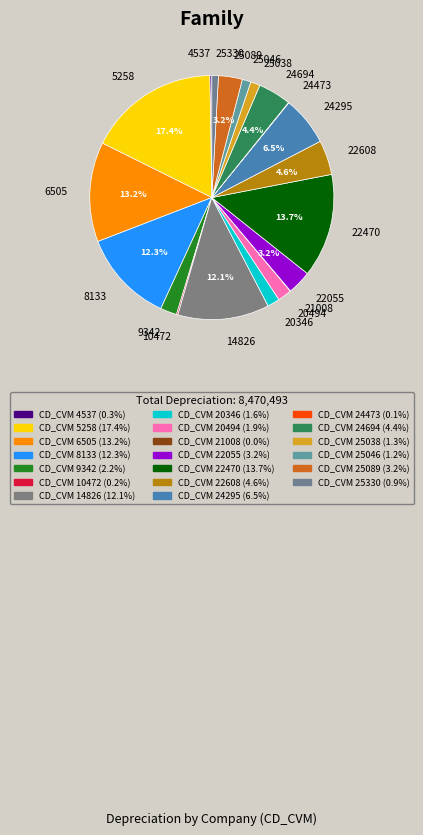

Is there a majority slice in this chart?

No